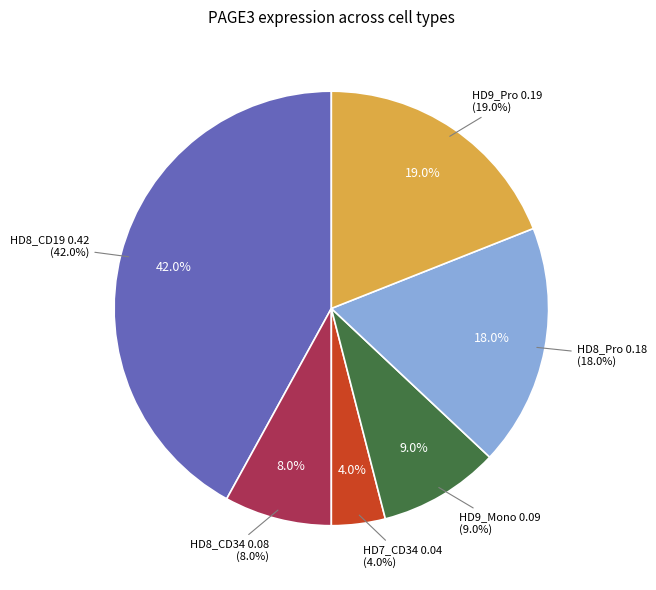

Is there a majority slice in this chart?

No